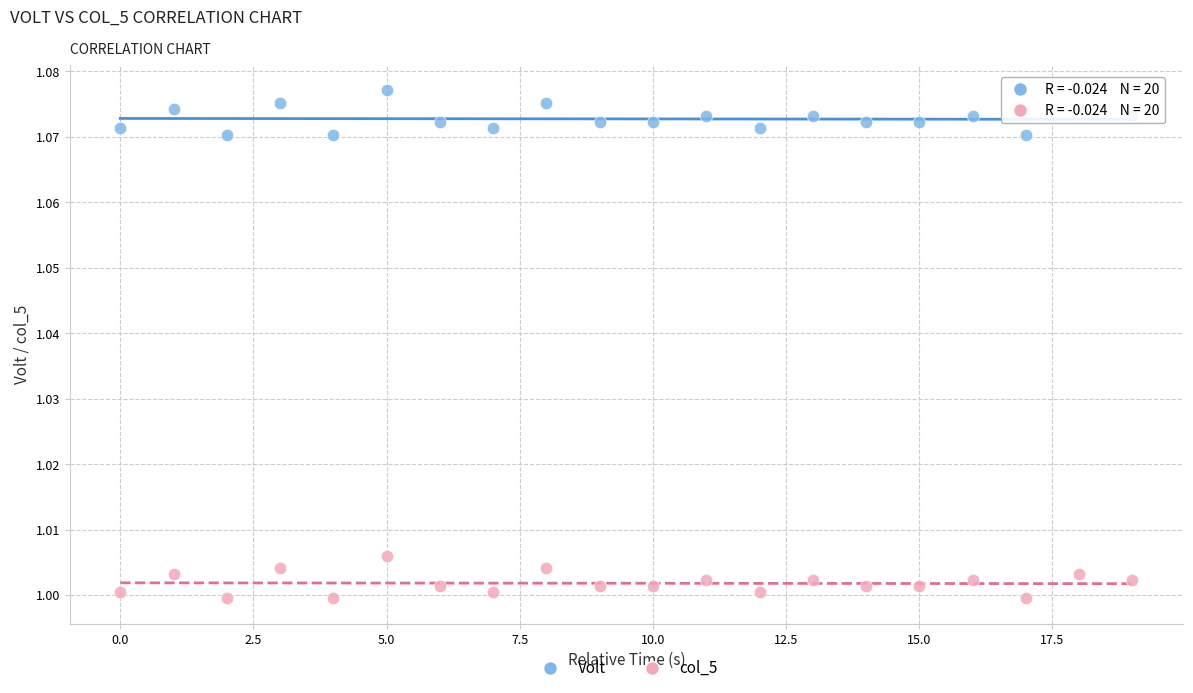

Which series reaches the minimum Y coordinate?

col_5